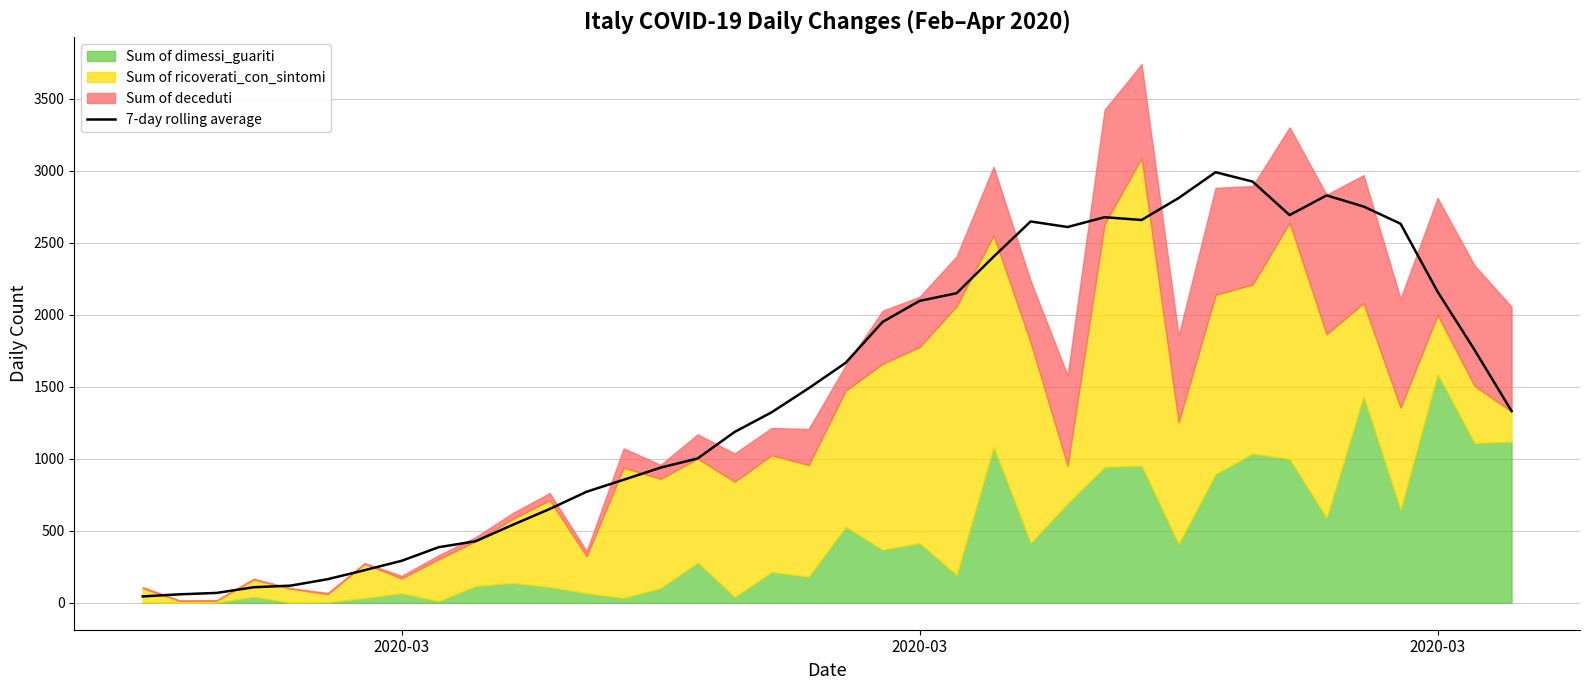

How many data points does each series have?

38